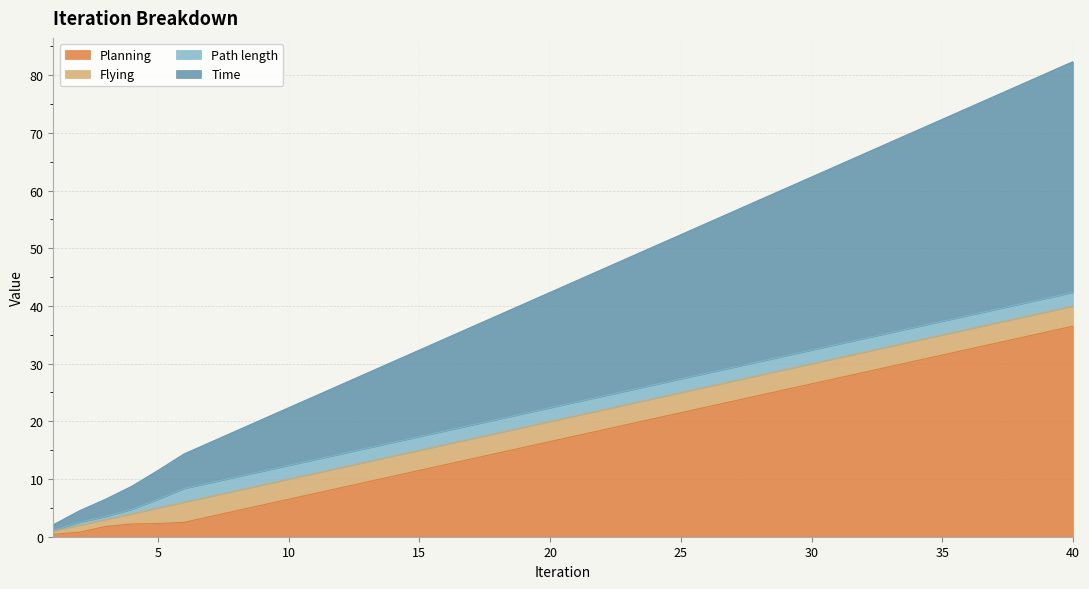

The Planning series shows 48.8 at 35. True or false?

False